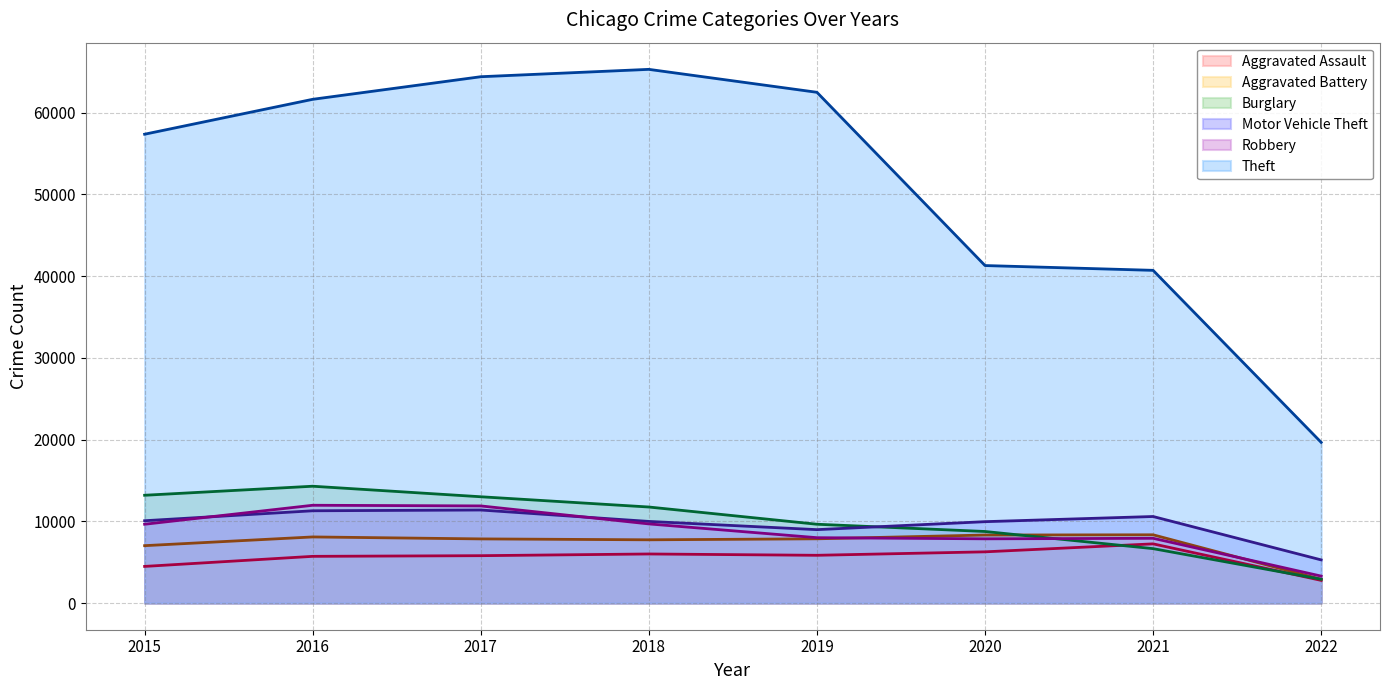

At which category is the sum across all series the highest?

2017